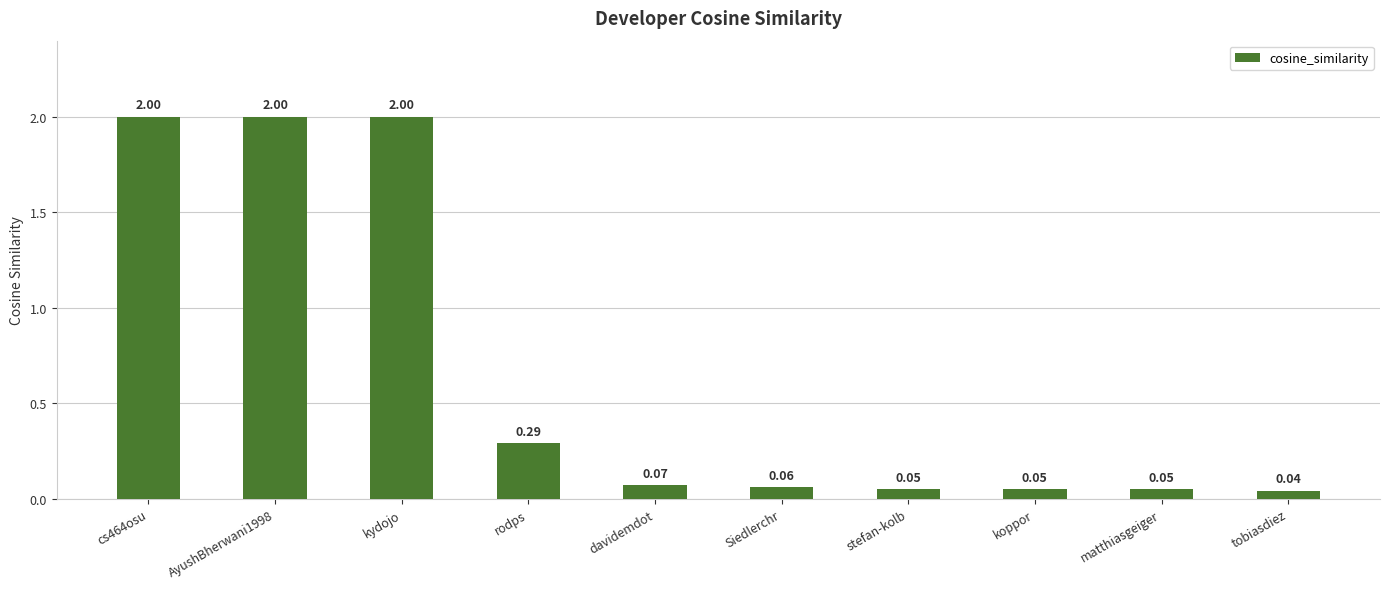

What is the average value?

0.7